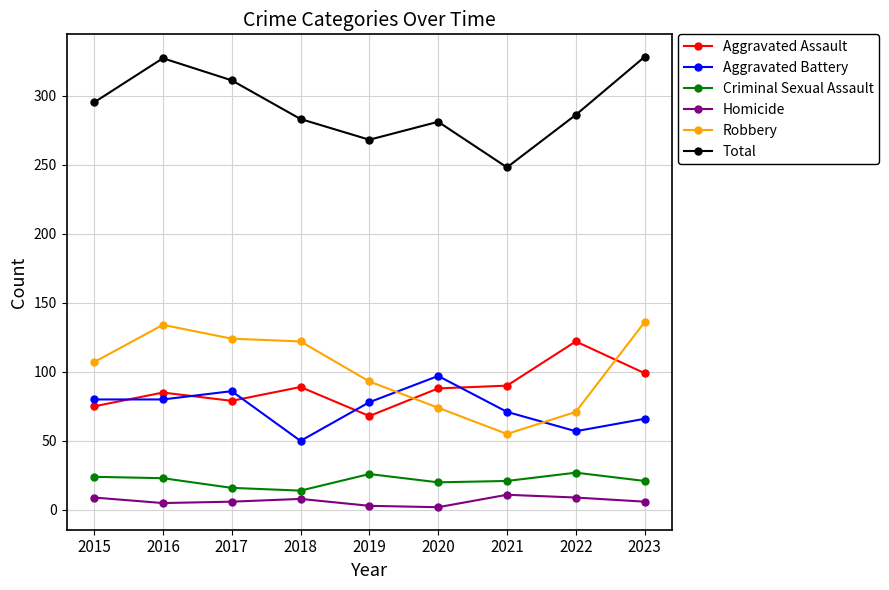

How many intersections are there between Aggravated Assault and Robbery?

2